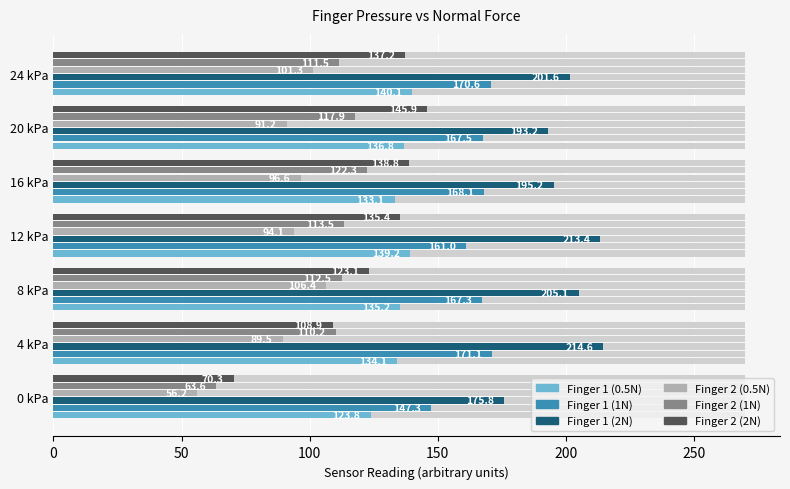

Between 0 kPa and 20 kPa, which series saw the biggest shift?

Finger 2 (2N)